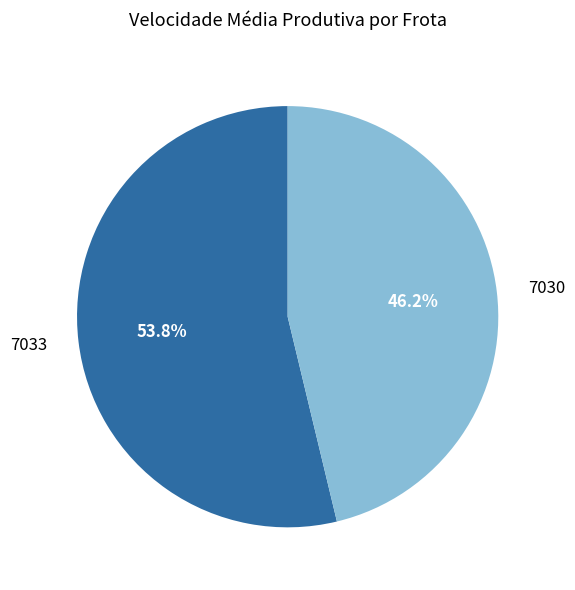

Does 7033 represent more than half of the total?

Yes